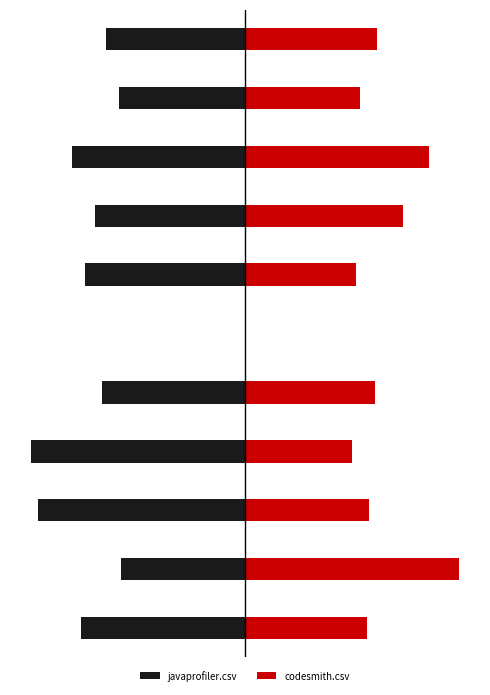

What is the maximum value shown in the chart?

1.0